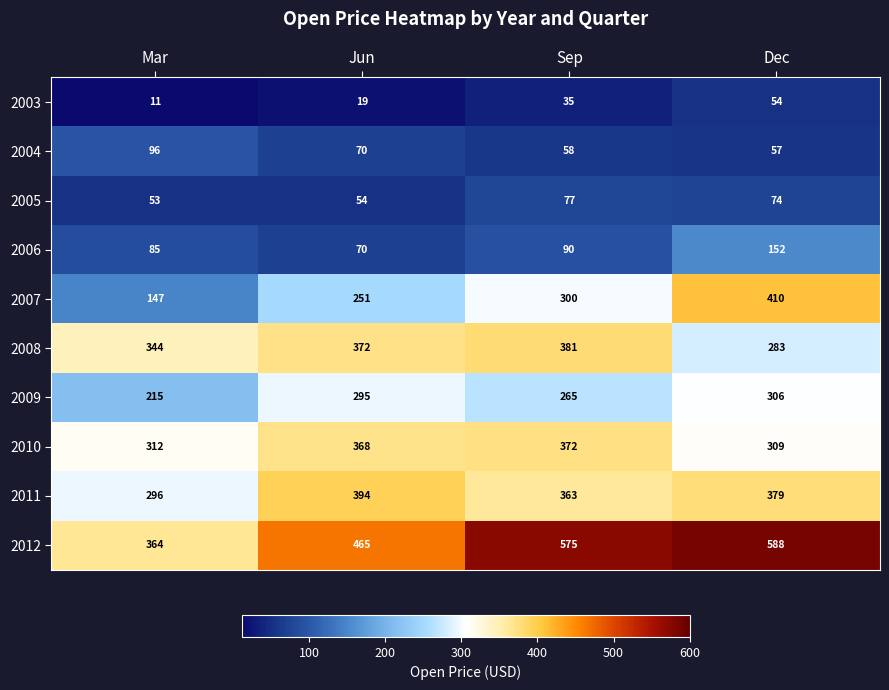

What is the sum of the 2005 values at Dec and Sep?

151